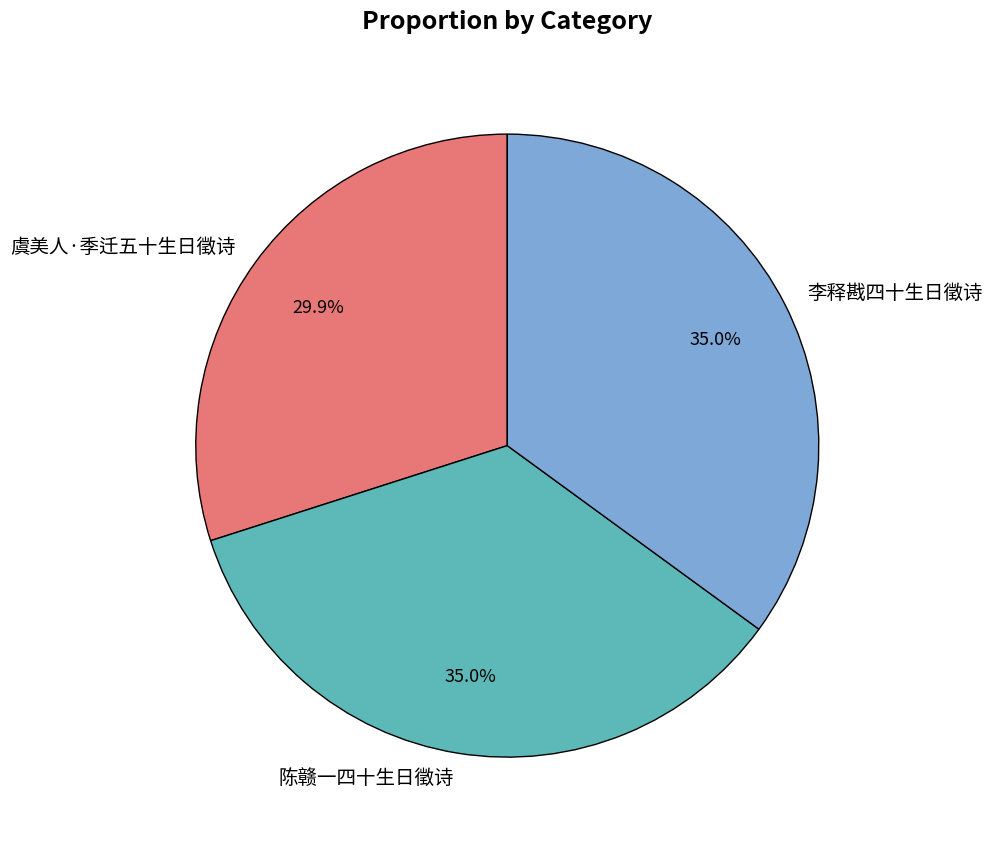

To the nearest percent, what is the average slice percentage?

33%